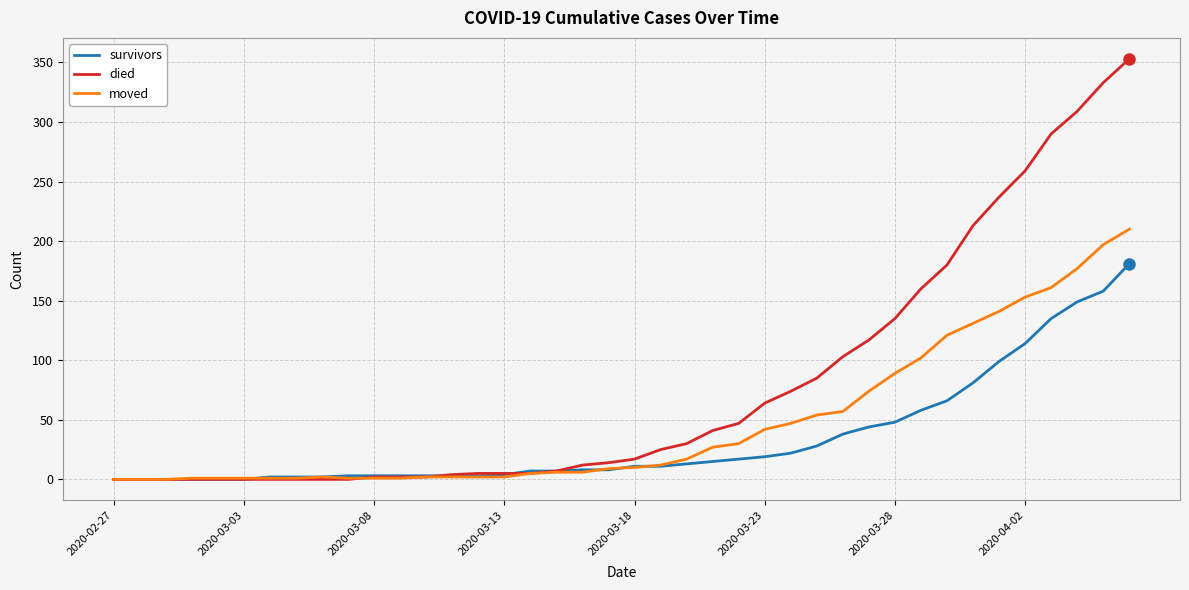

Rank the series by their average value, from highest to lowest.

died, moved, survivors